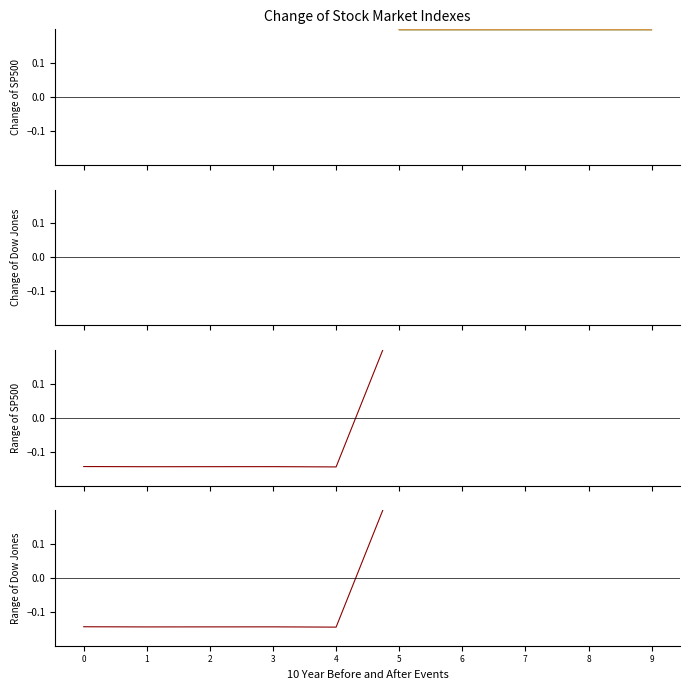

The value of col_7 at 6 is 0.1. True or false?

False